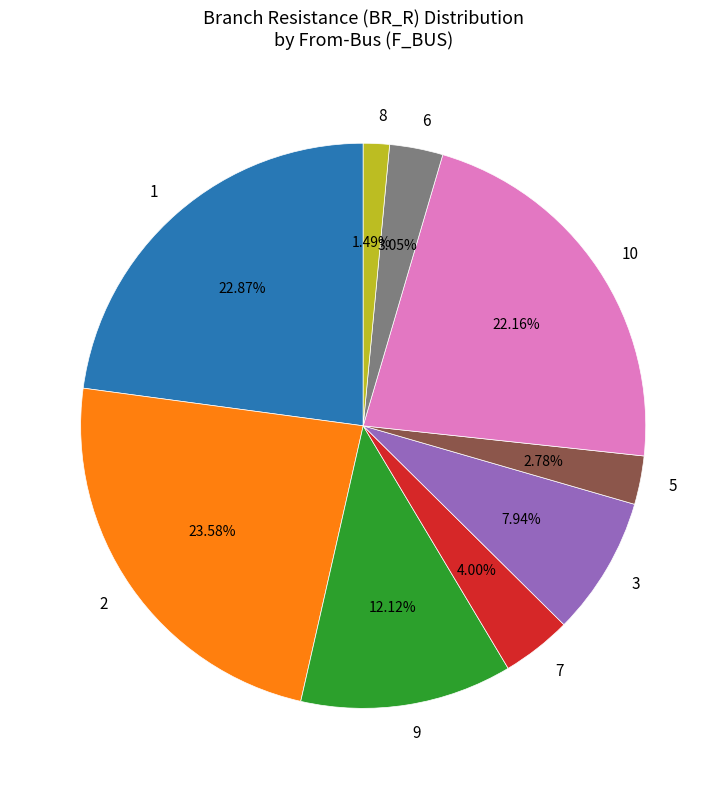

True or false: 9 accounts for 12% of the total.

True